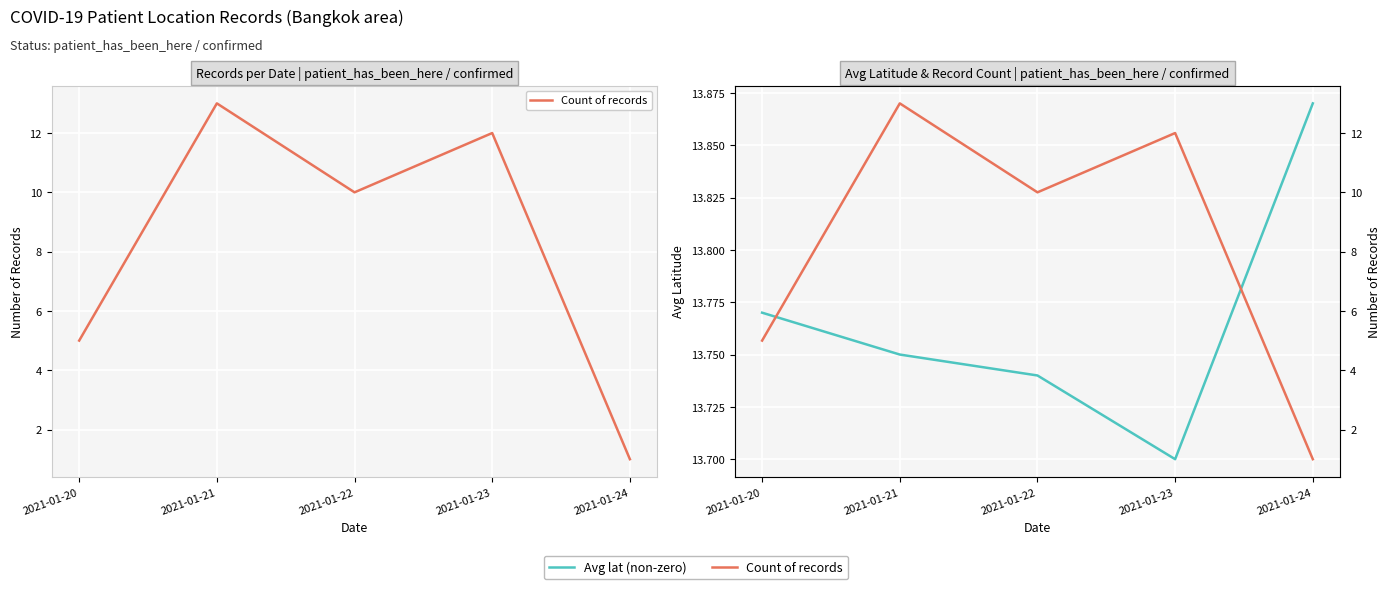

Is the value of Avg lat (non-zero) at 2021-01-21 greater than the value of Count of records at 2021-01-20?

Yes